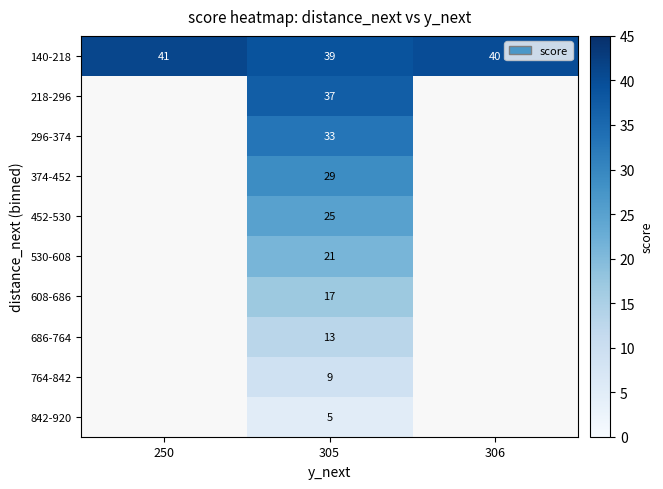

The value of 764-842 at 305 is 9. True or false?

True